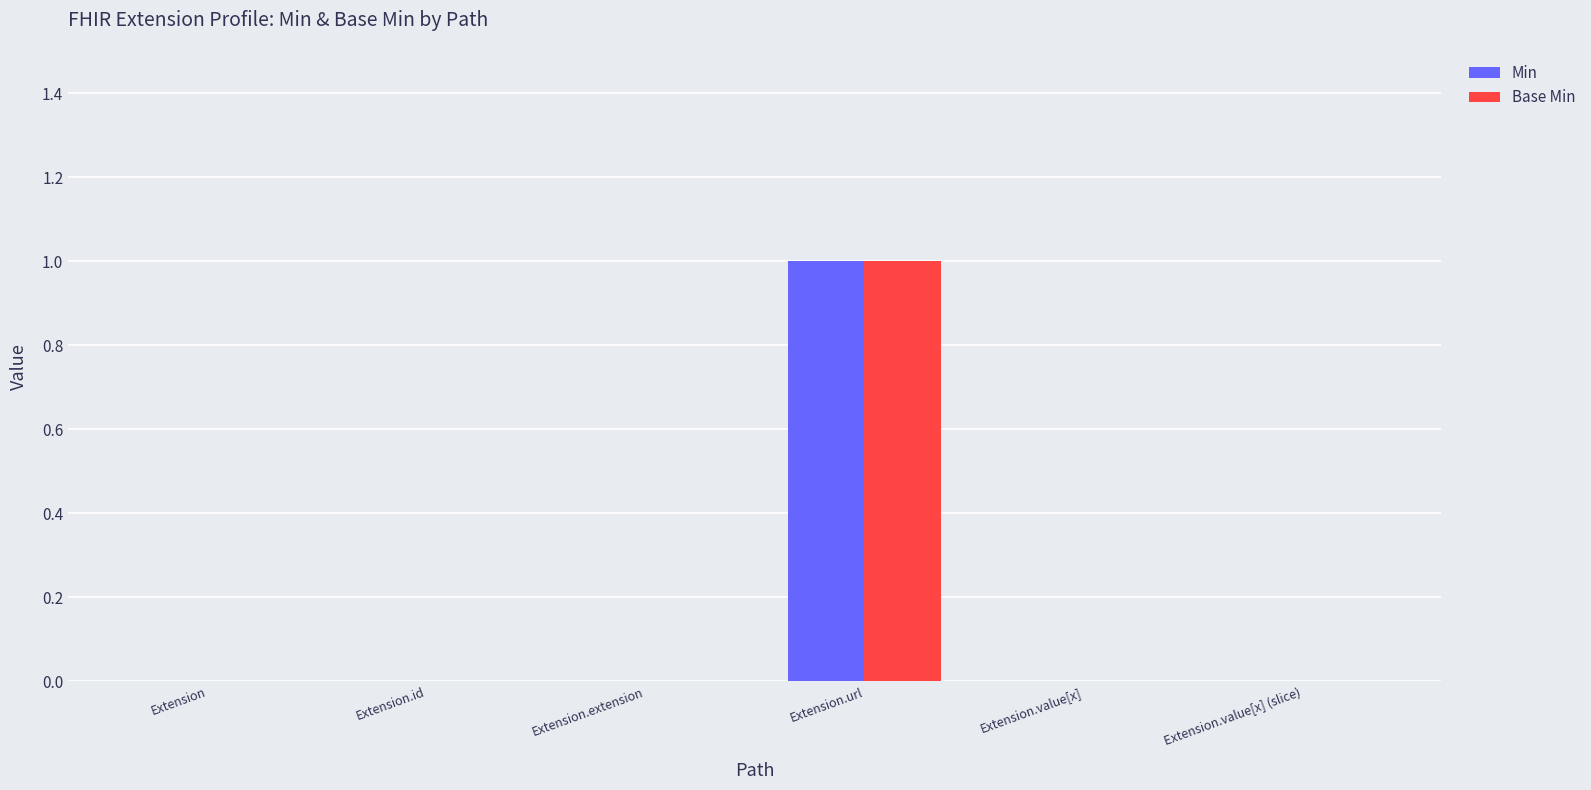

Is it true that Min equals 1 at Extension.value[x]?

False